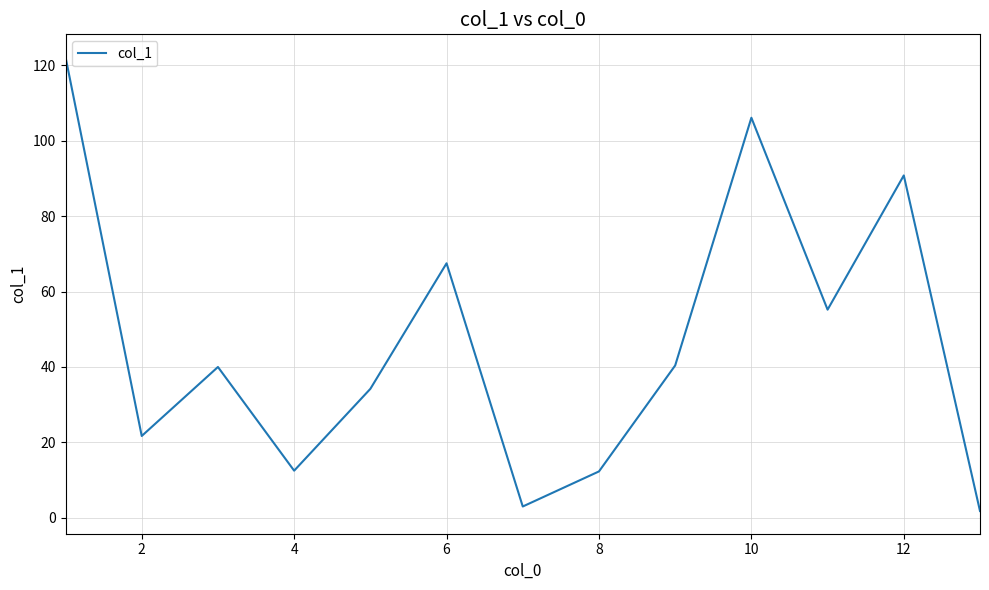

What is the maximum value shown in the chart?

122.2